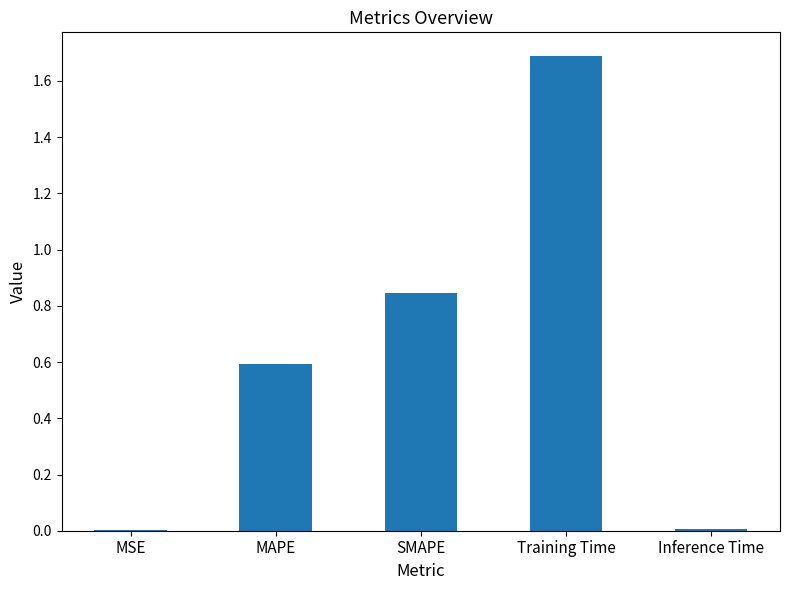

What is the greatest value displayed?

1.7